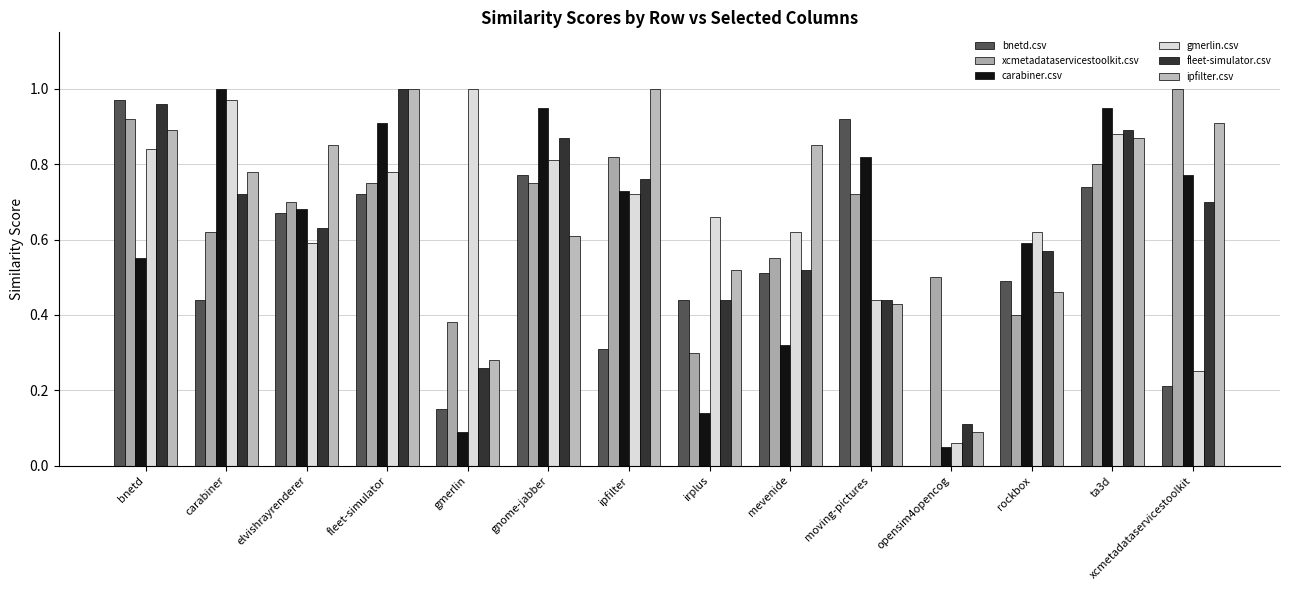

What are all the series names shown in the legend?

bnetd.csv, xcmetadataservicestoolkit.csv, carabiner.csv, gmerlin.csv, fleet-simulator.csv, ipfilter.csv